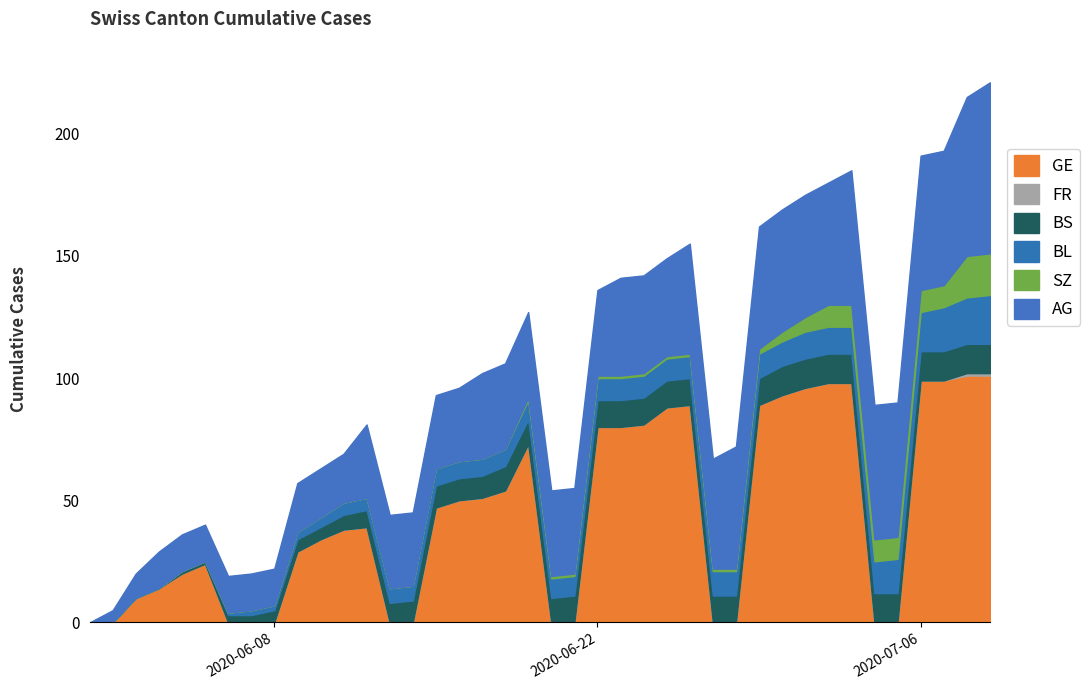

Where does the GE series first go above 39?

15